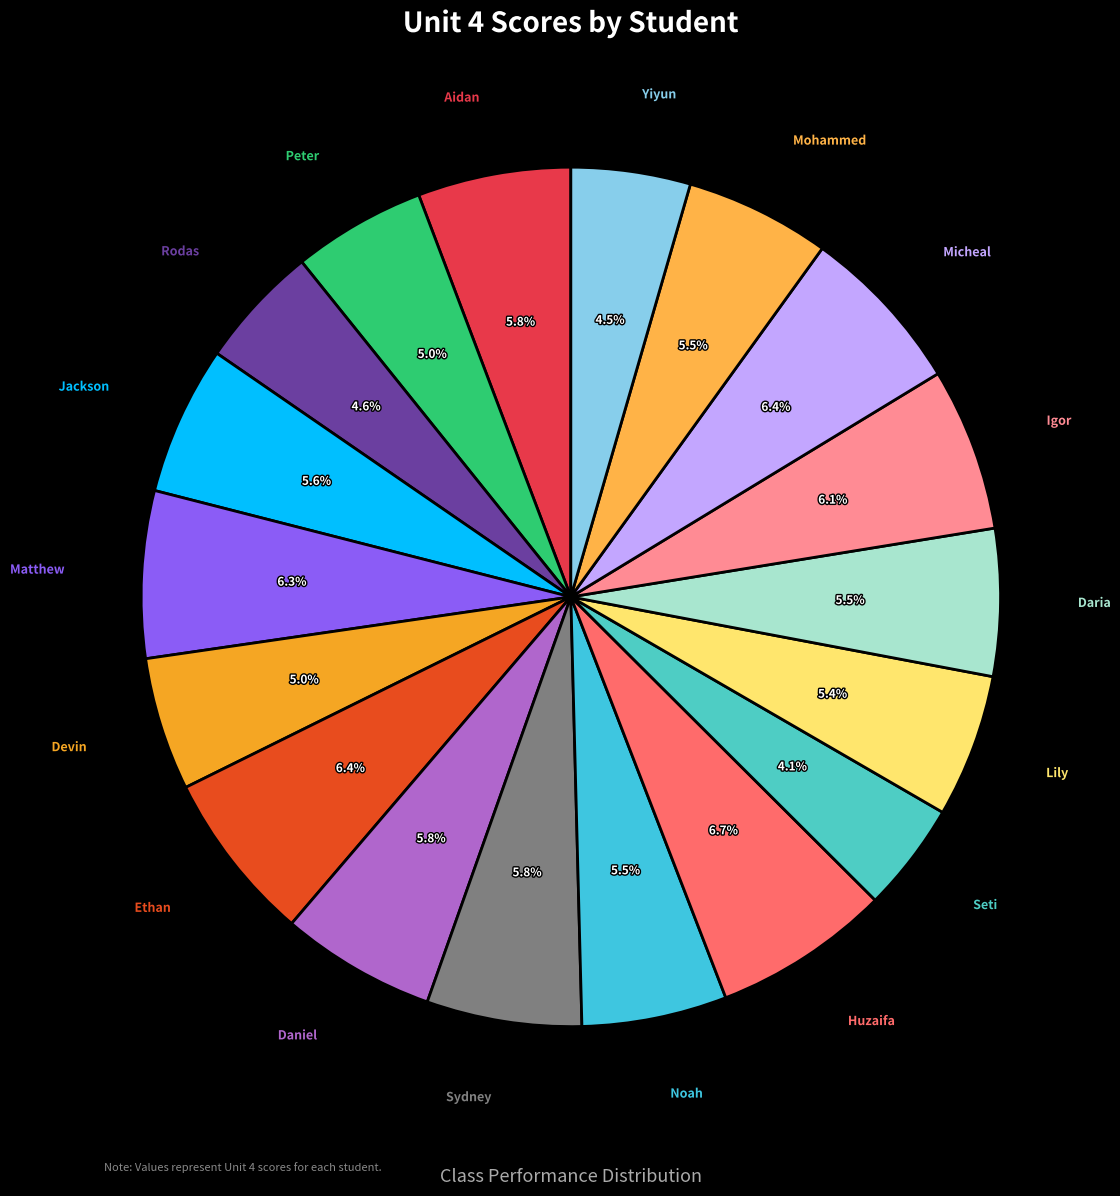

Does any single category account for the majority?

No